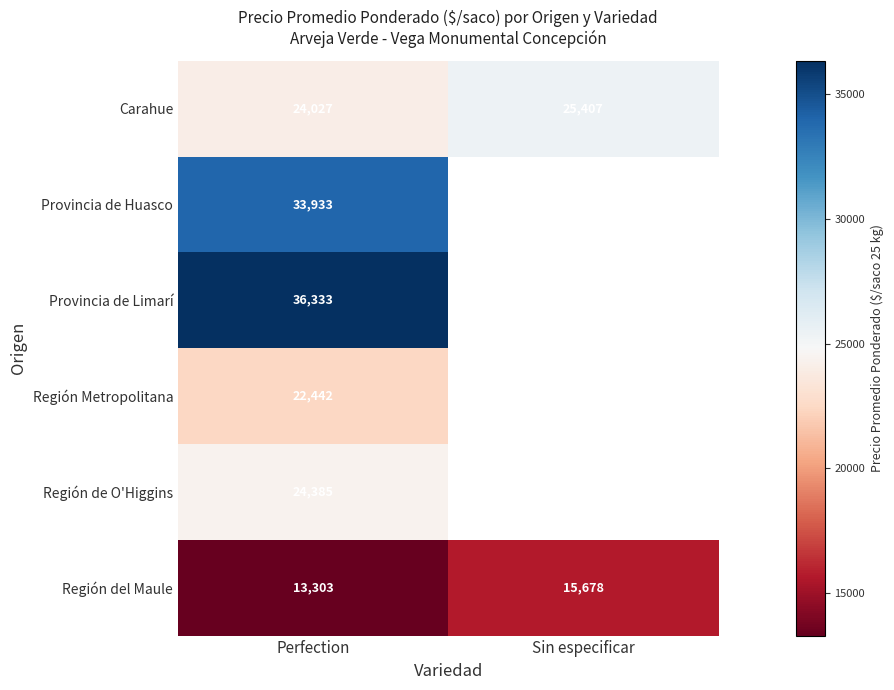

Which series has the largest total across all categories?

Carahue